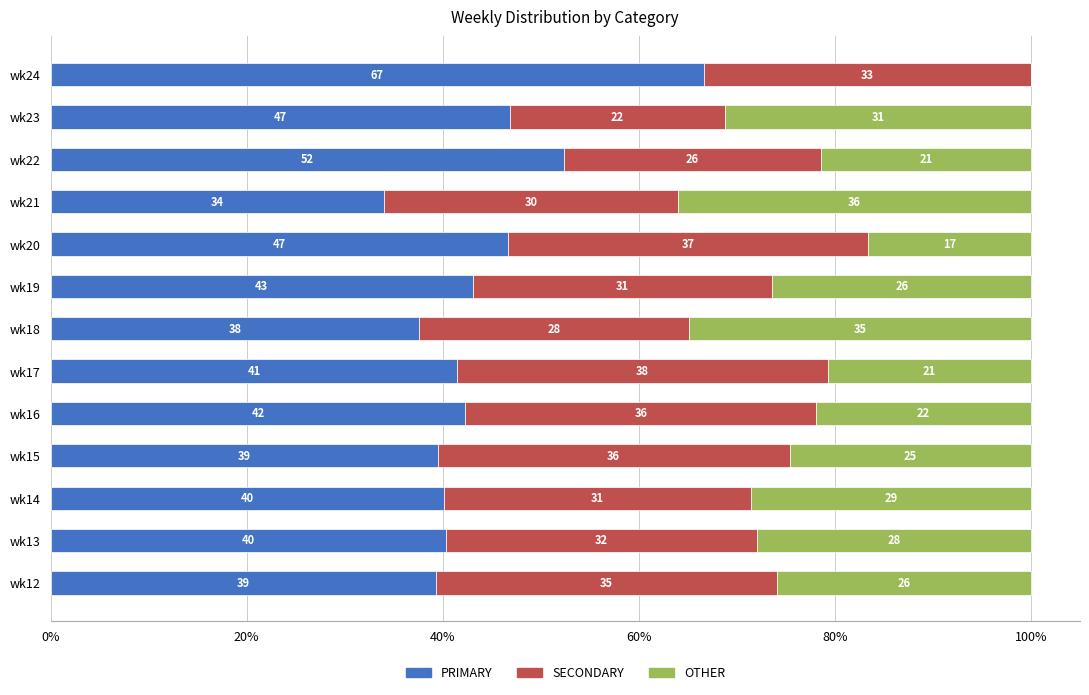

What are all the series names shown in the legend?

PRIMARY, SECONDARY, OTHER